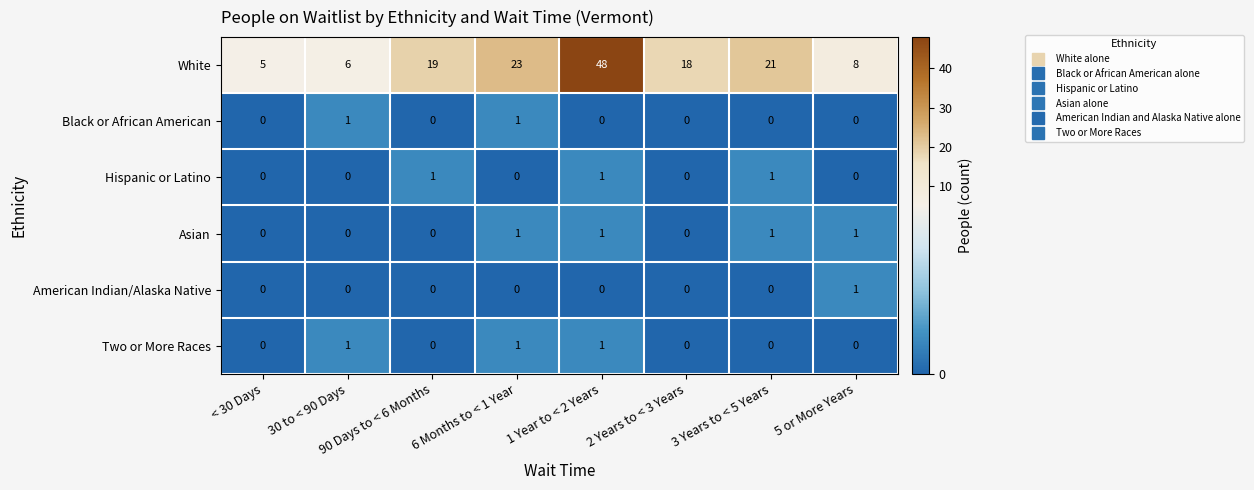

Which series has the widest spread of values?

White